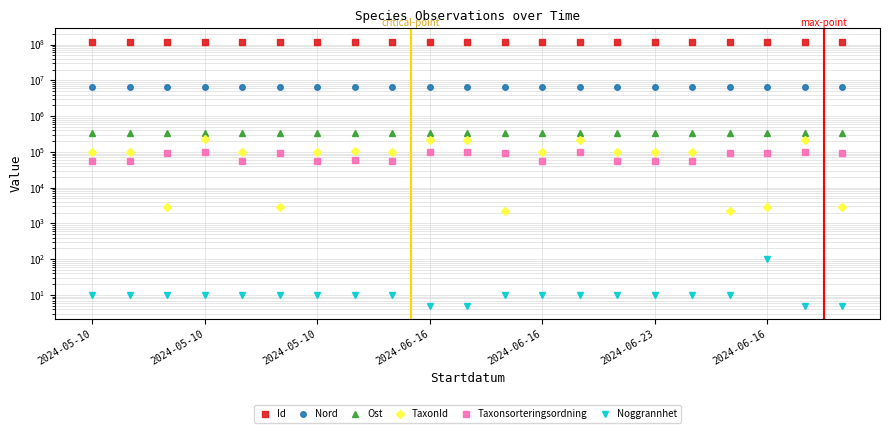

What is the total value across all series at 2024-05-10?

124553033